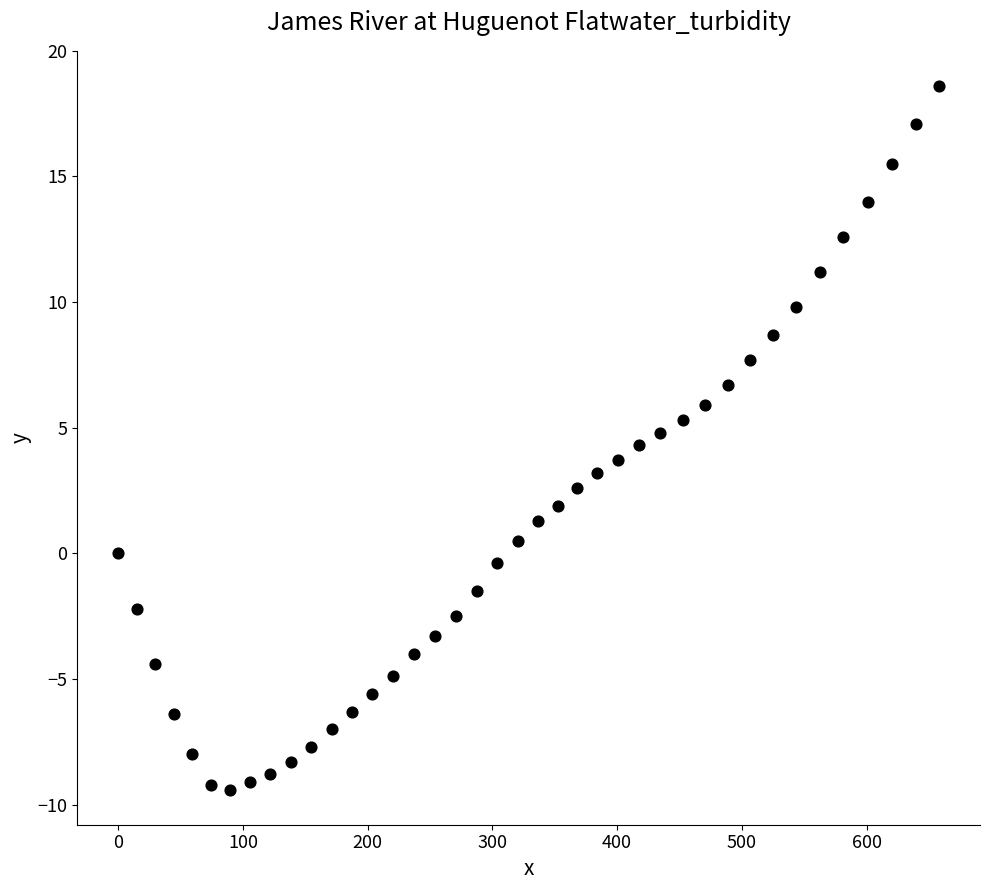

What is the range of Y values (max minus min)?

28.0